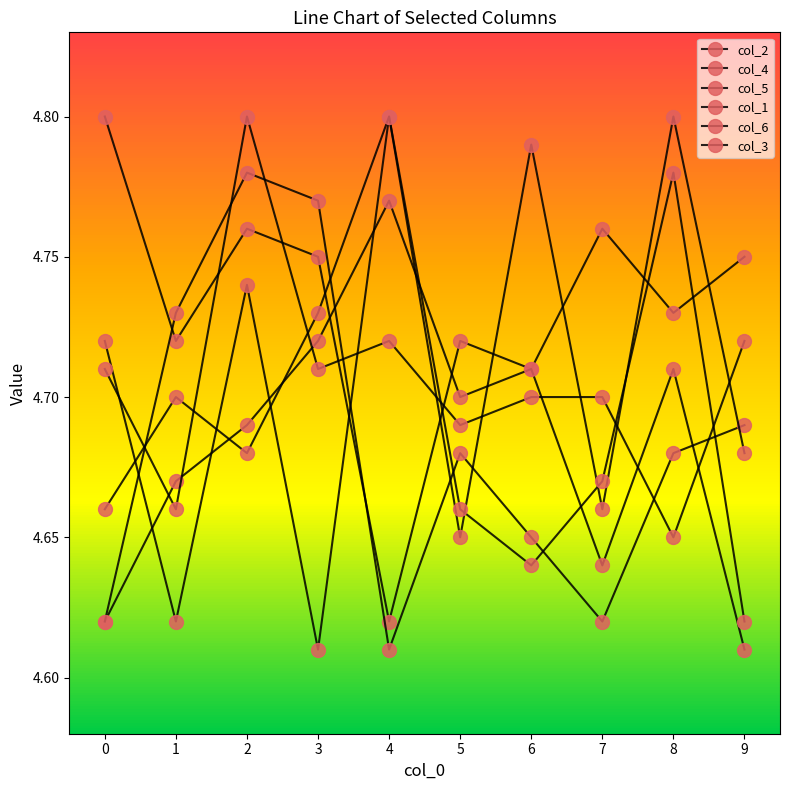

How many interior local valleys does the col_3 series have?

2